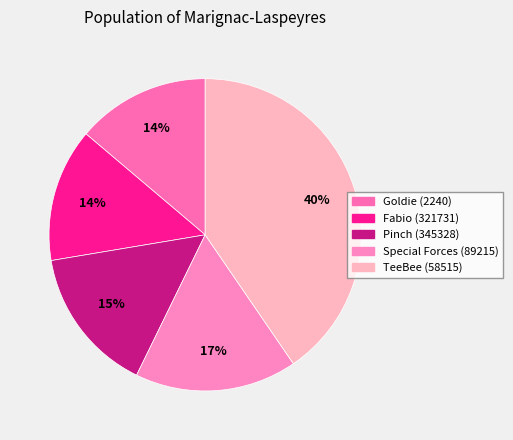

To the nearest percent, what is the combined percentage of Goldie (2240) and Fabio (321731)?

28%